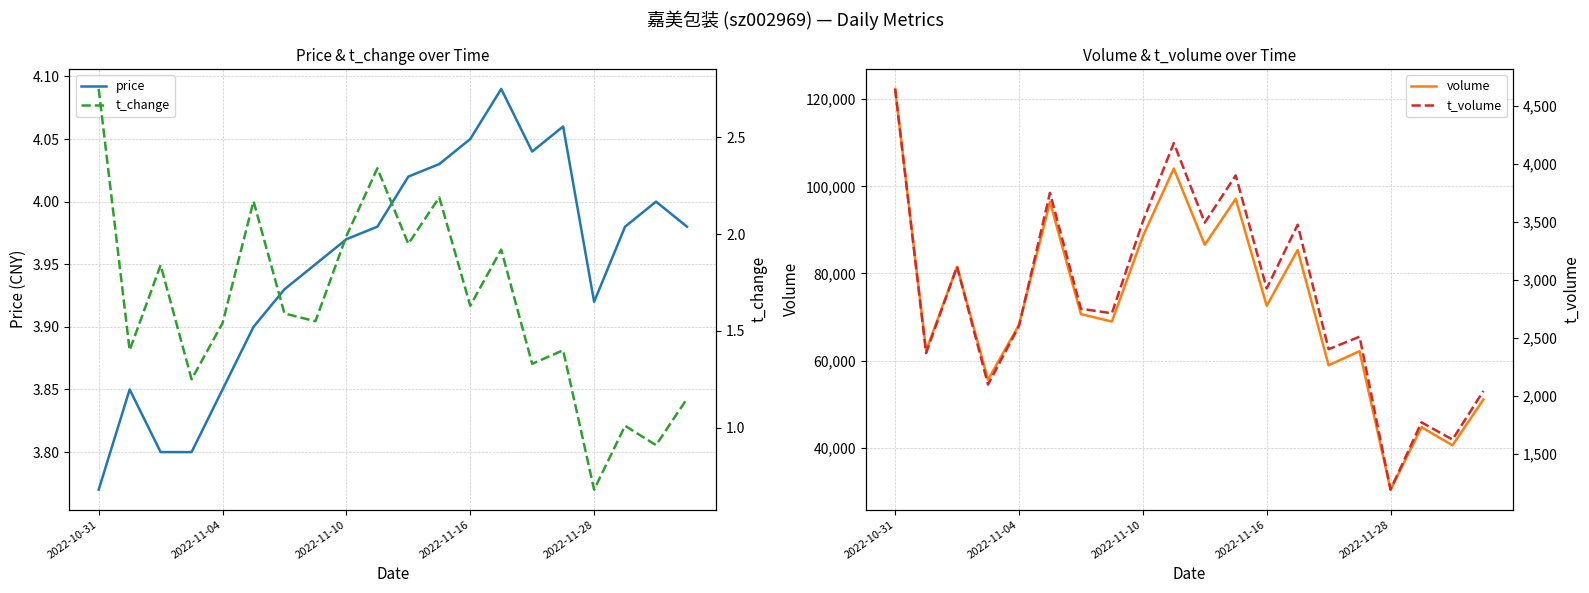

Does the chart display data point markers on the line(s)?

No